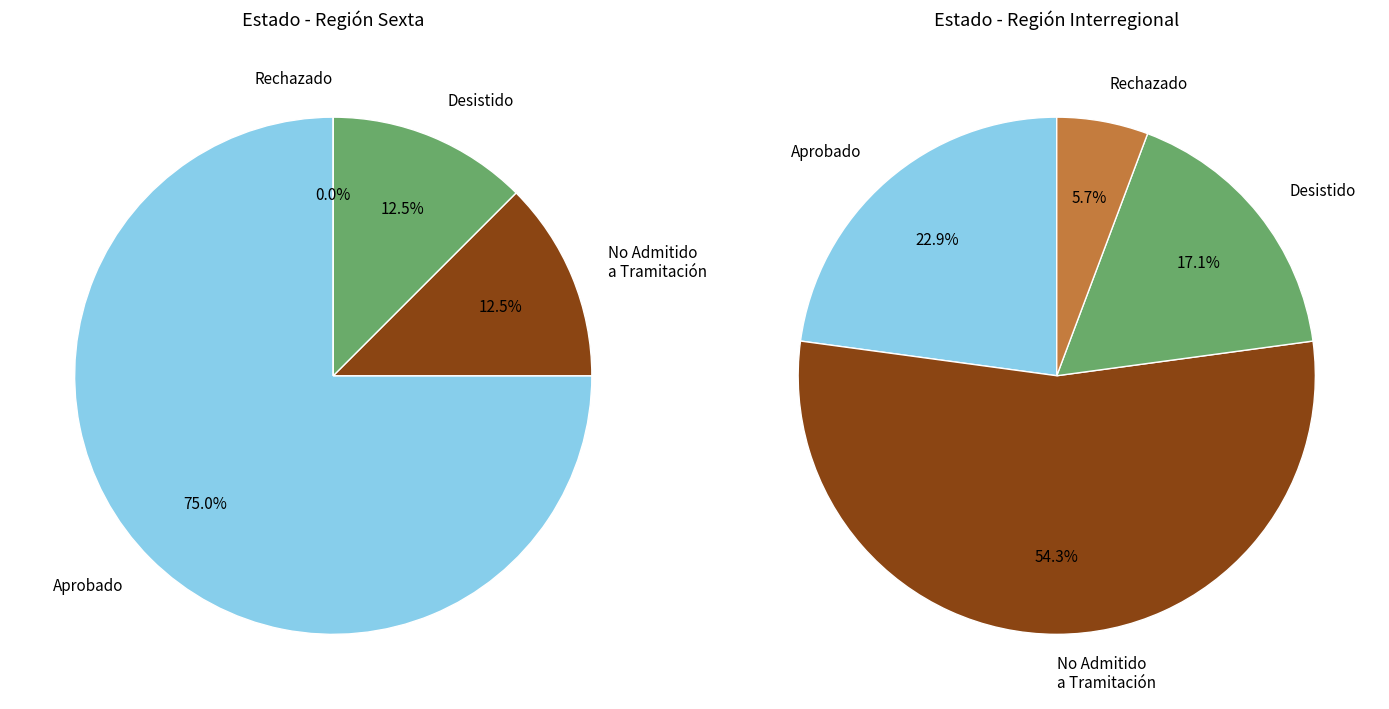

Which slice is the largest?

No Admitido a Tramitación